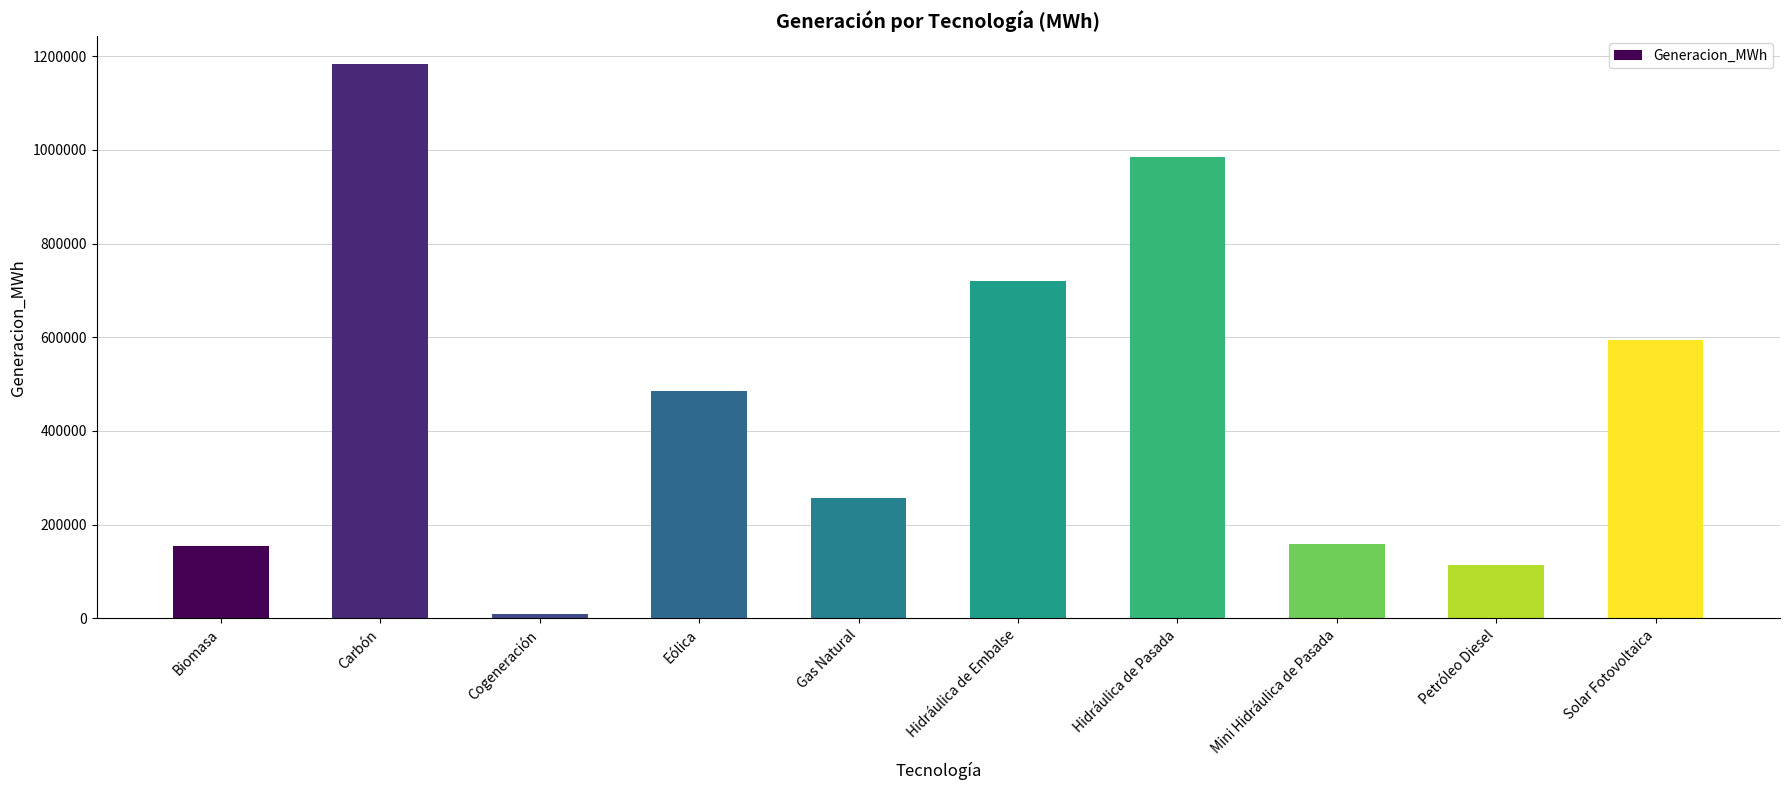

What is the label of the 9th bar from the left?

Petróleo Diesel